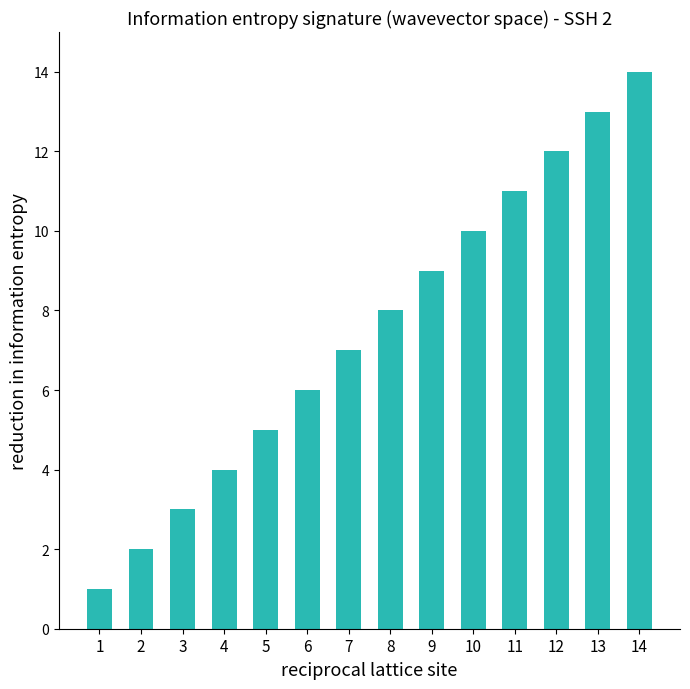

List the labels in order of value, smallest first.

1, 2, 3, 4, 5, 6, 7, 8, 9, 10, 11, 12, 13, 14